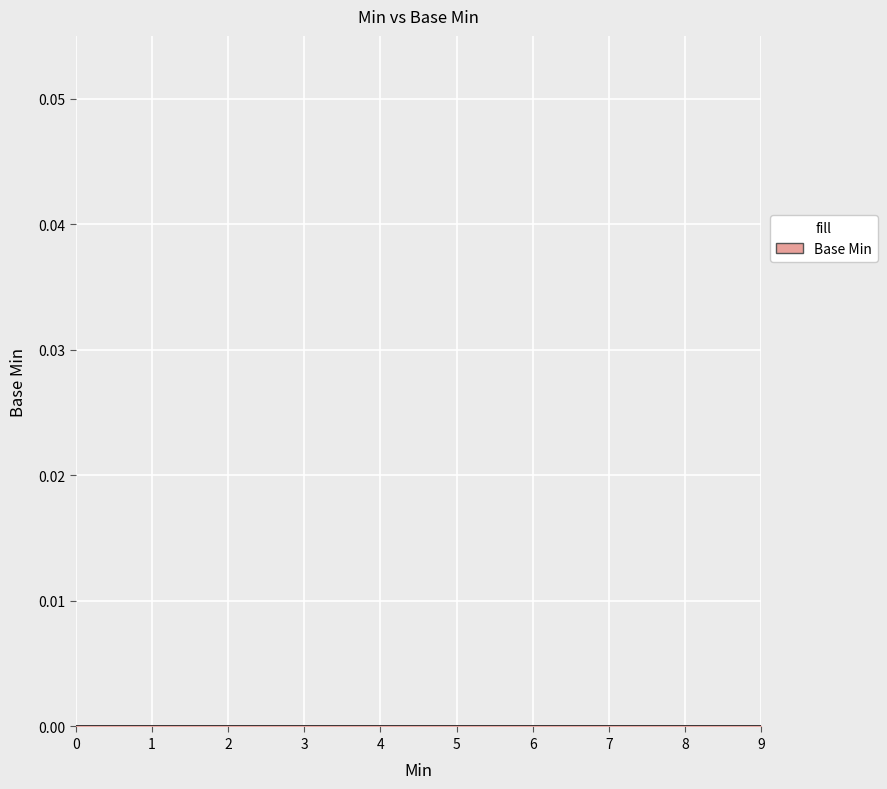

Which has a higher value, 1 or 0?

1